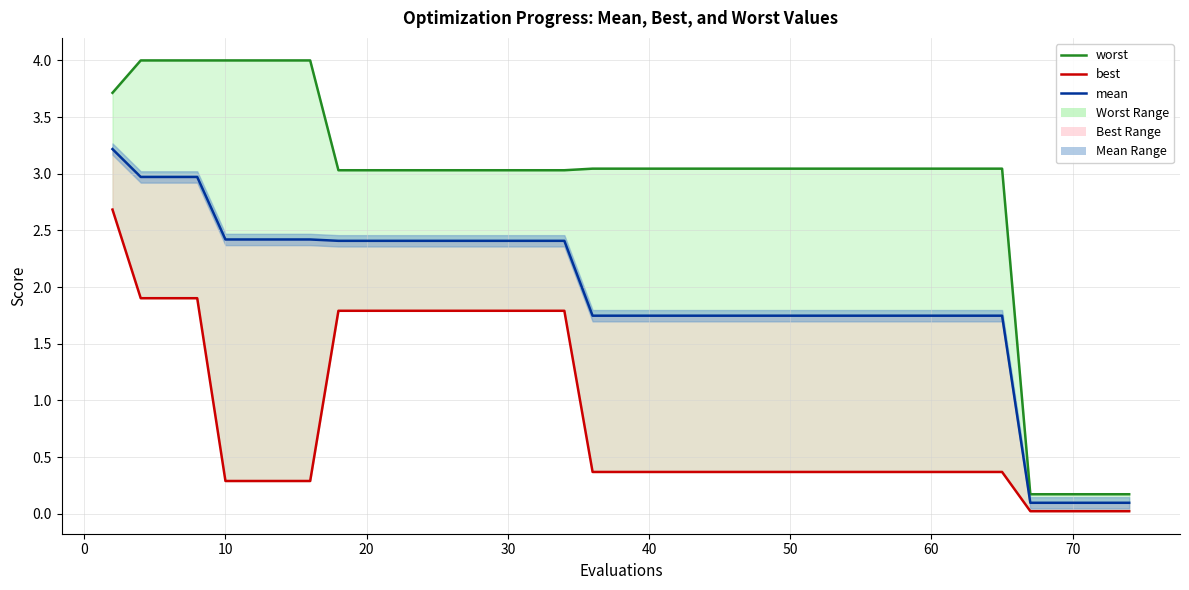

What is the value of the mean line point at the 18th from the left?

1.7